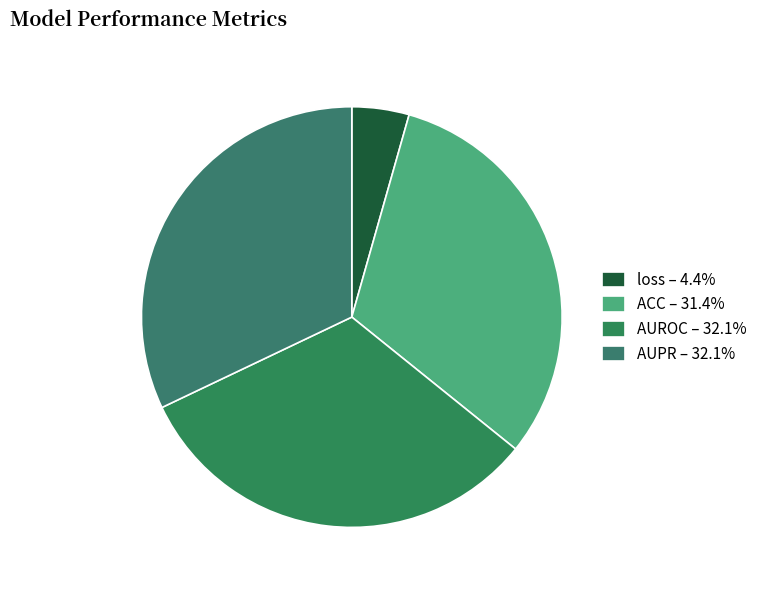

Count the number of slices in the pie.

4